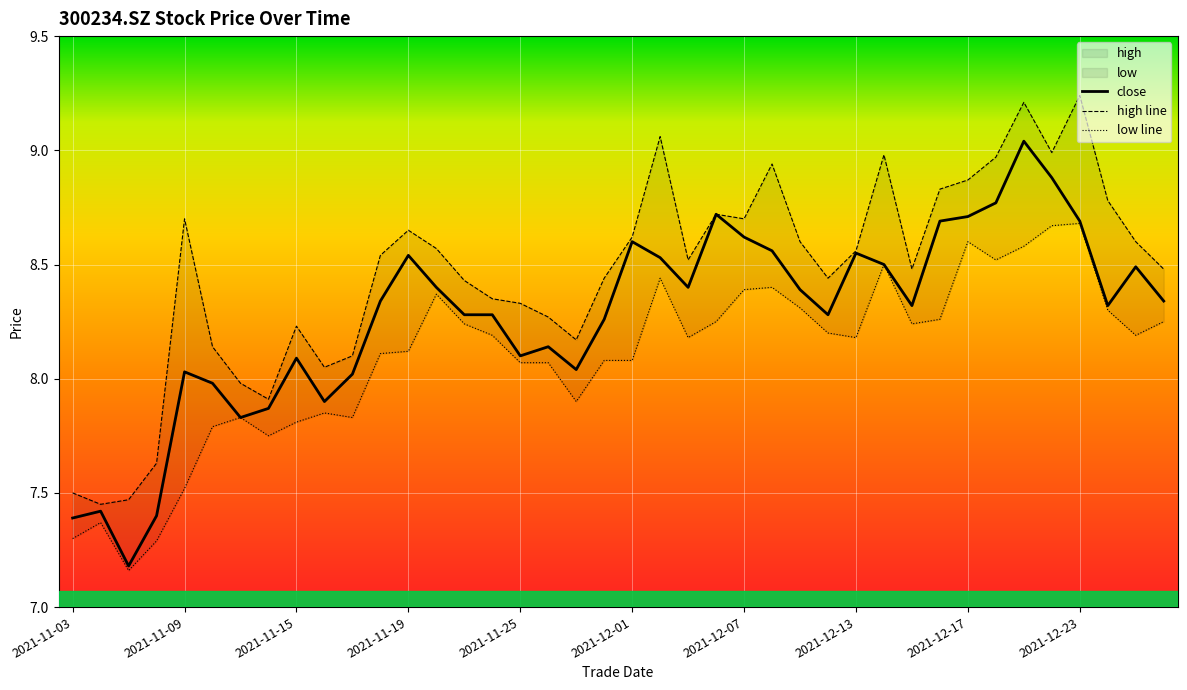

The low line series shows 8.2 at 22. True or false?

True